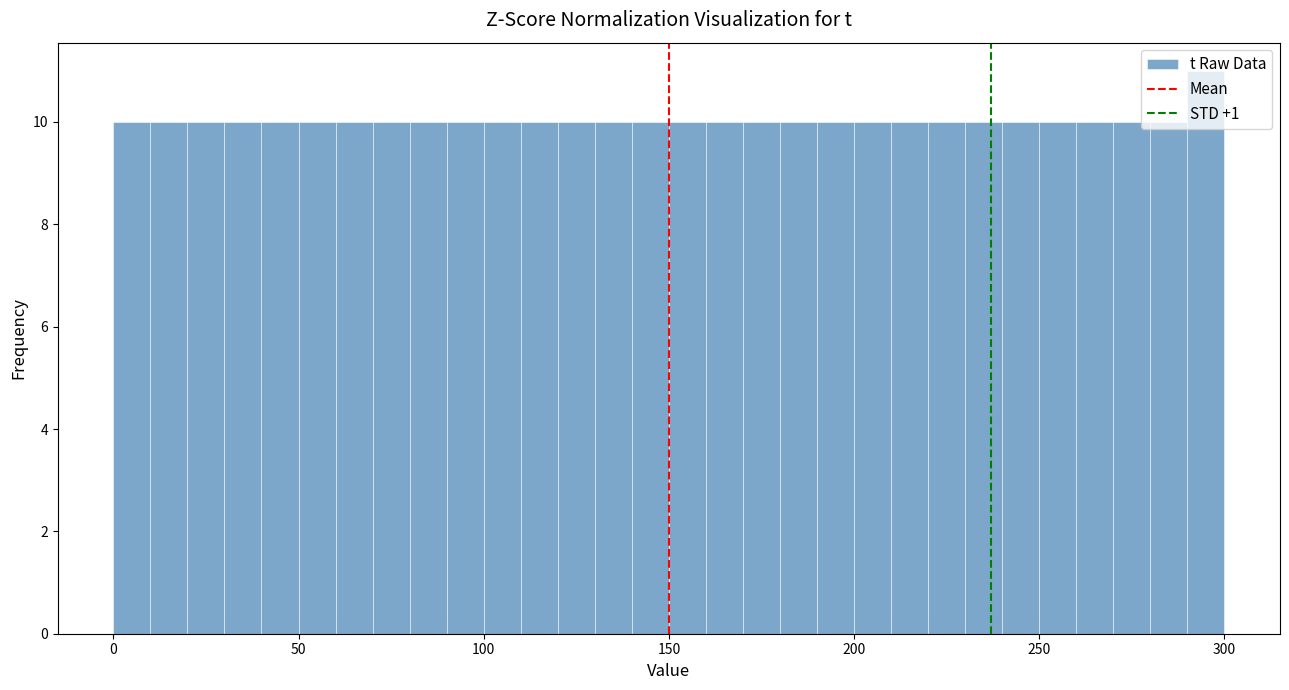

Around what value on the x-axis is the tallest bar? Give the approximate position of its centre, as read against the axis.

295